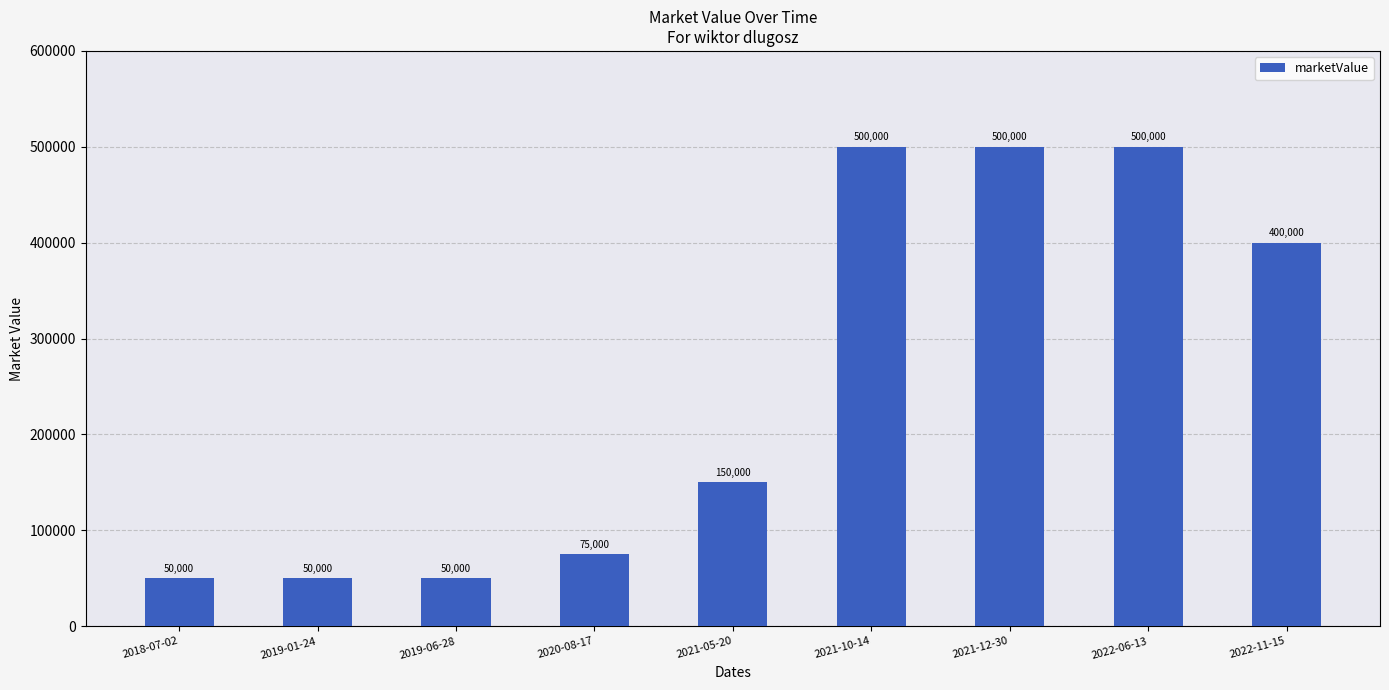

The value at 2019-06-28 is 50000. True or false?

True